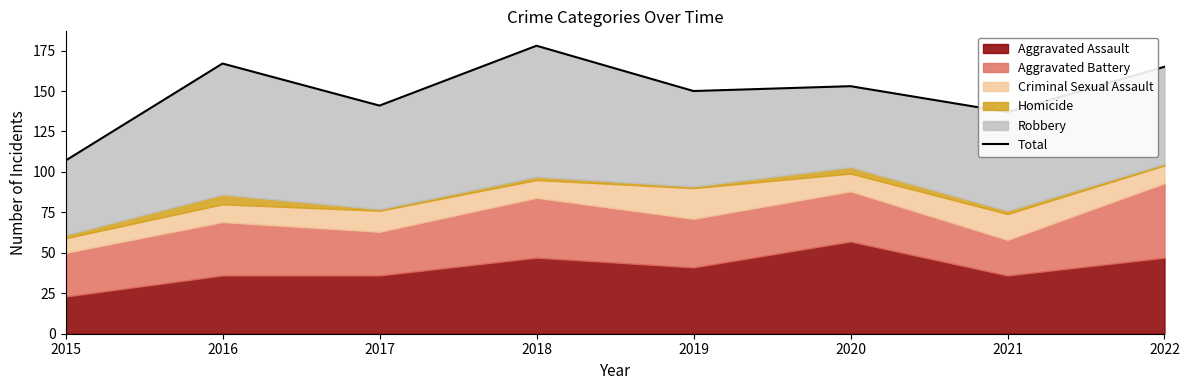

True or false: the data shows 76 at 2022.

False